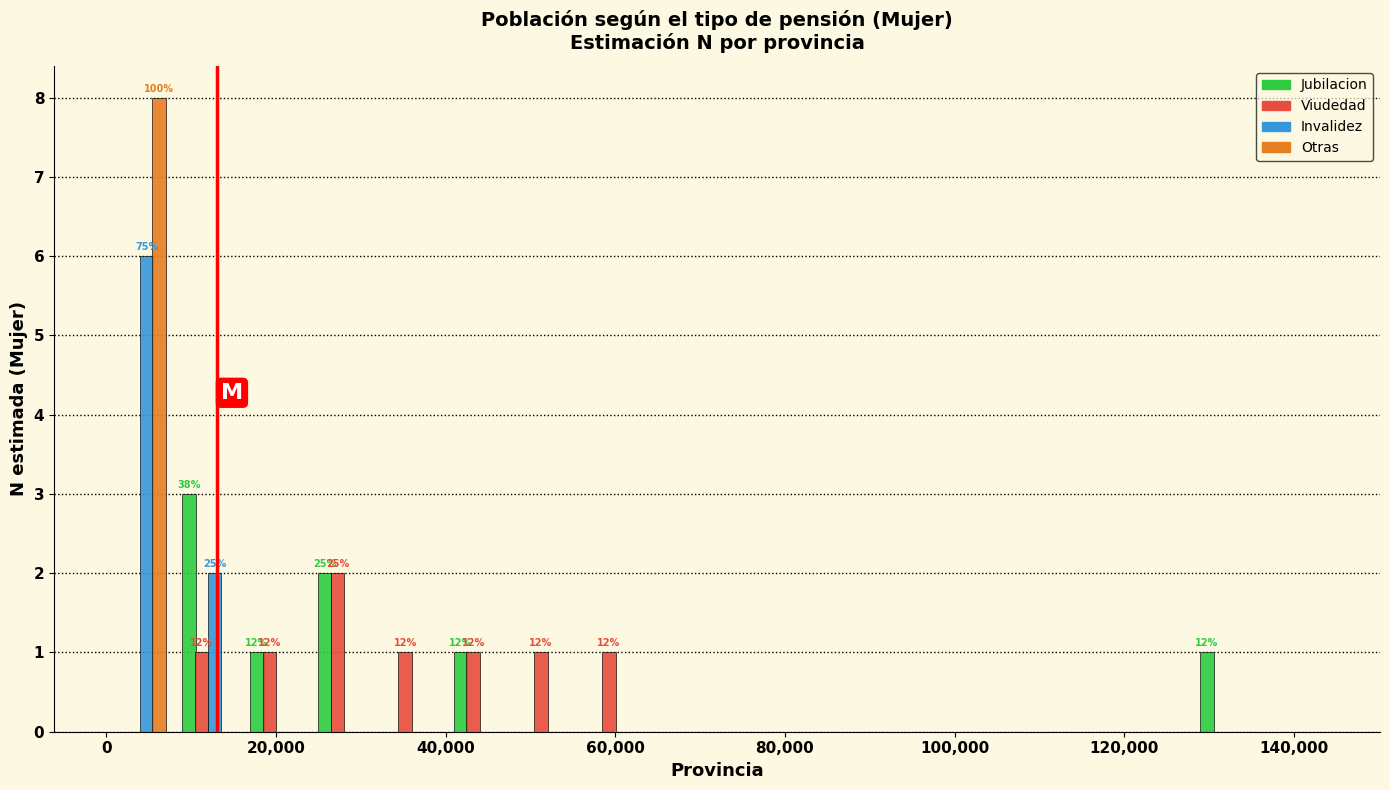

In the Jubilacion series, which range on the x-axis has the tallest bar?

8000 to 16000